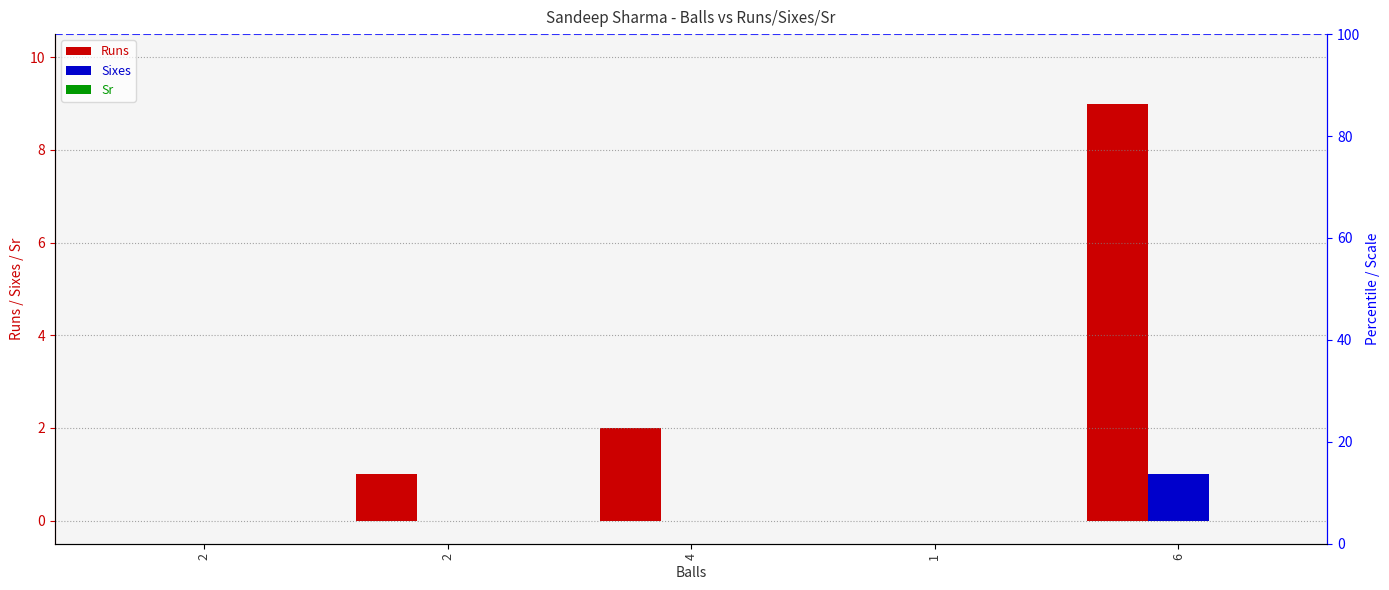

Which category has the highest value across all series?

6